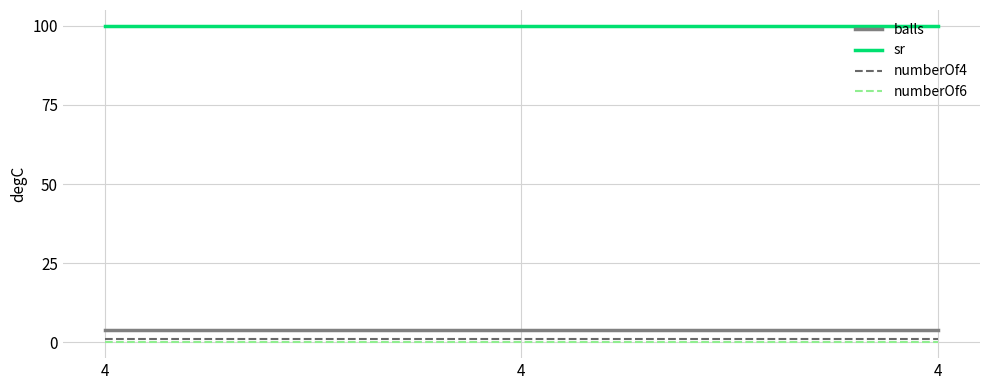

What are all the series names shown in the legend?

balls, sr, numberOf4, numberOf6